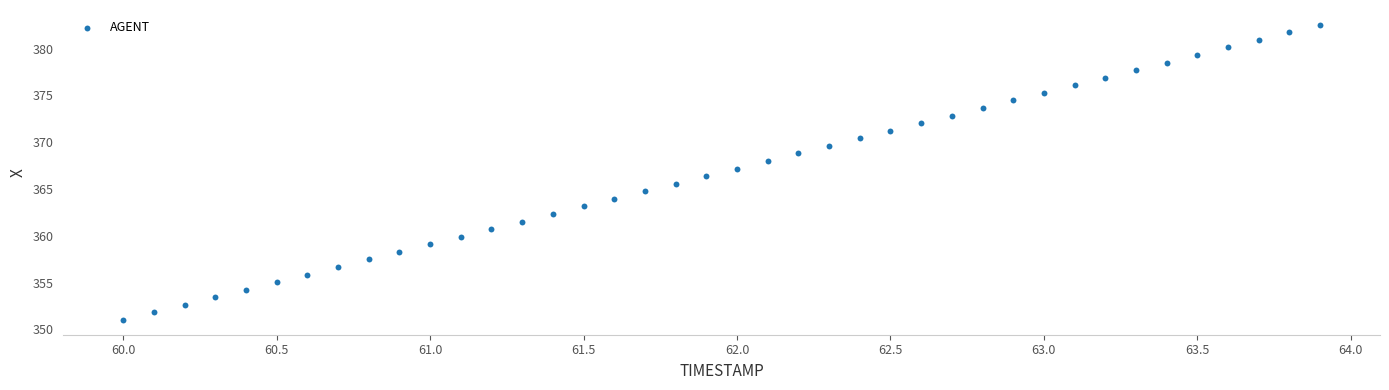

What is the range of Y values (max minus min)?

31.5